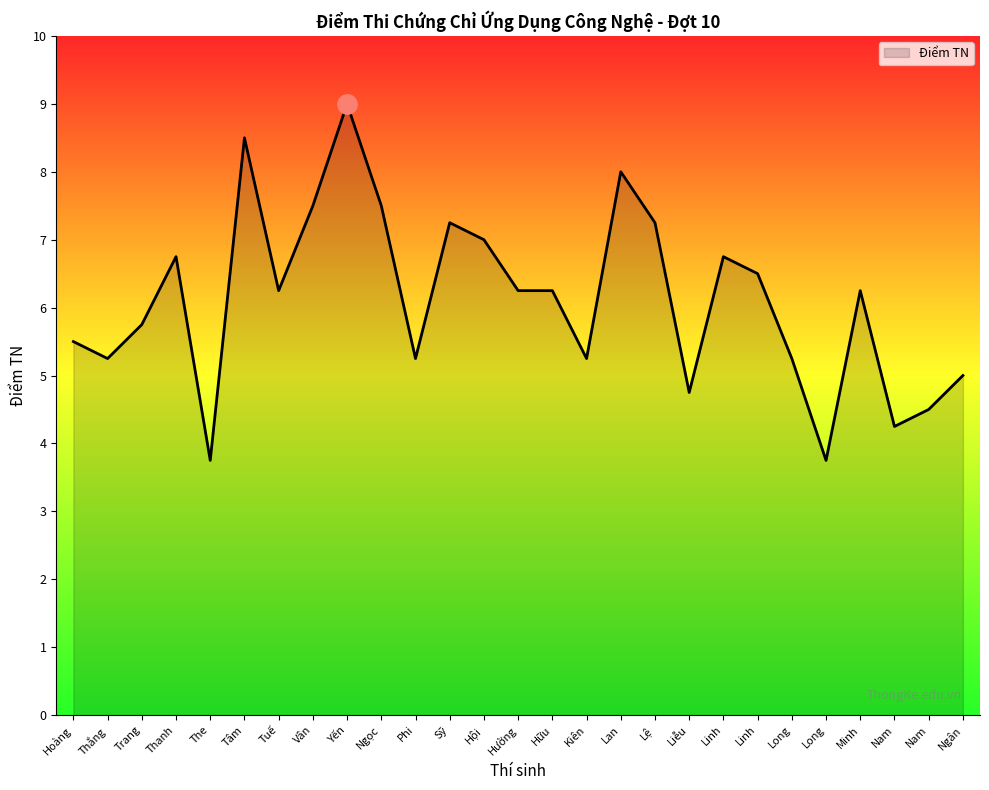

Reading left to right, list all the values displayed in this chart.

Hoàng=5.5	Thắng=5.2	Trang=5.8	Thanh=6.8	The=3.8	Tâm=8.5	Tuế=6.2	Vân=7.5	Yến=9.0	Ngọc=7.5	Phi=5.2	Sỹ=7.2	Hội=7.0	Hường=6.2	Hữu=6.2	Kiên=5.2	Lan=8.0	Lệ=7.2	Liễu=4.8	Linh=6.8	Linh=6.5	Long=5.2	Long=3.8	Minh=6.2	Nam=4.2	Nam=4.5	Ngân=5.0